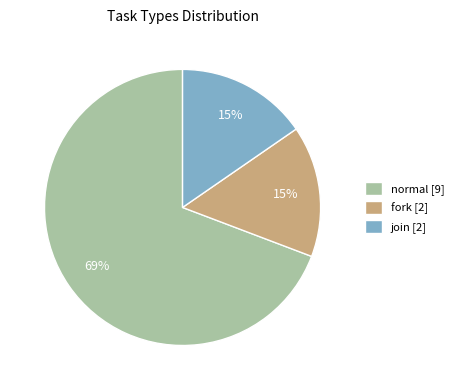

What is the ratio of the value at fork [2] to the value at join [2]?

1.0